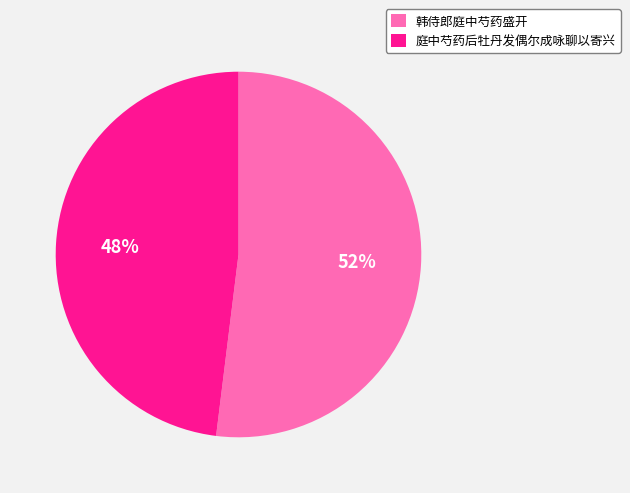

Is the sum of 韩侍郎庭中芍药盛开 and 庭中芍药后牡丹发偶尔成咏聊以寄兴 greater than half?

Yes